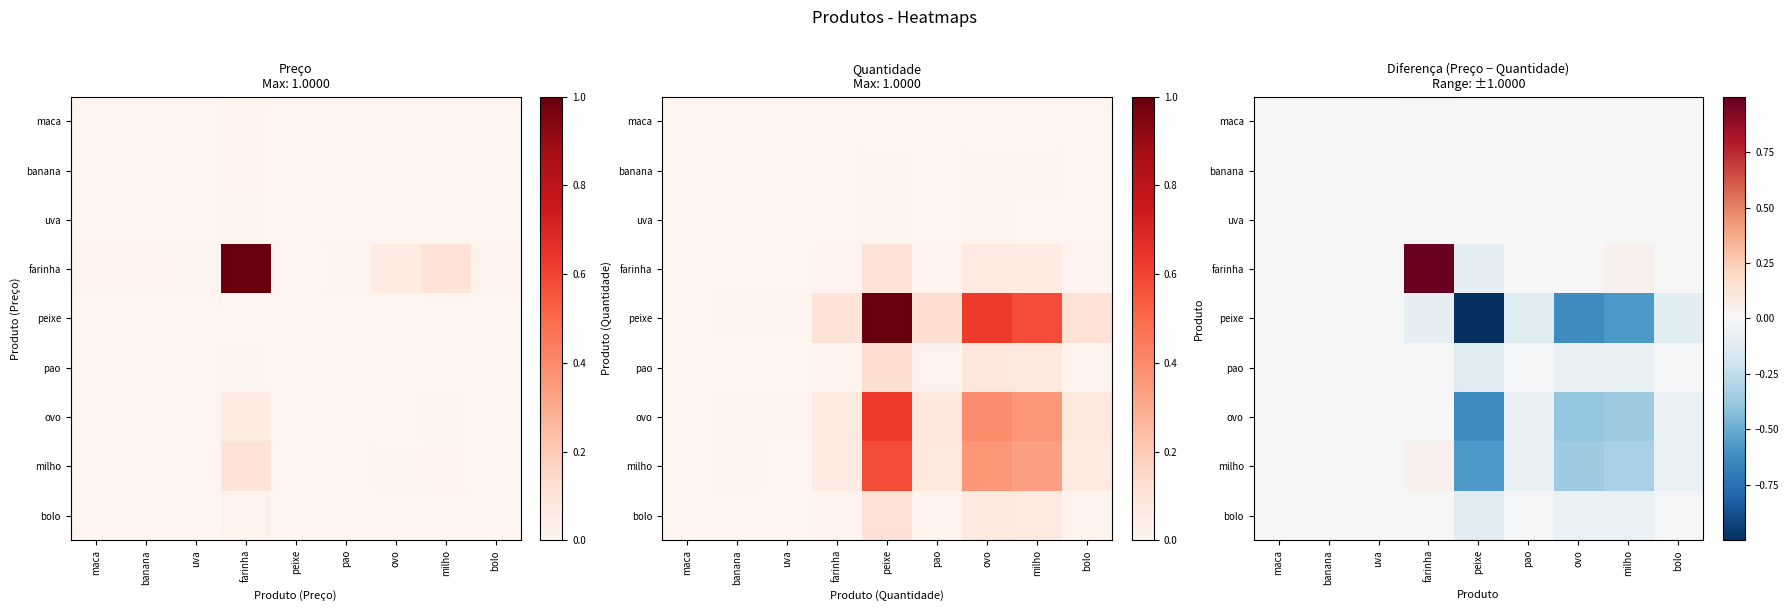

What is the average value of the peixe series?

-0.3